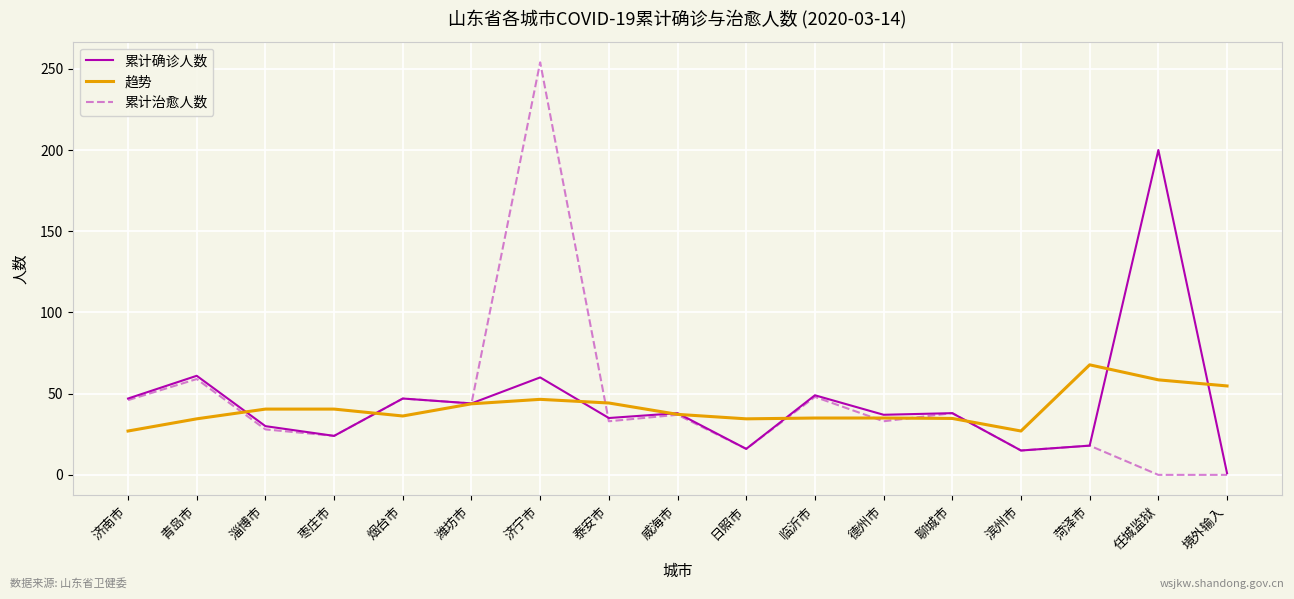

Which category has the highest value in the 趋势 series?

菏泽市